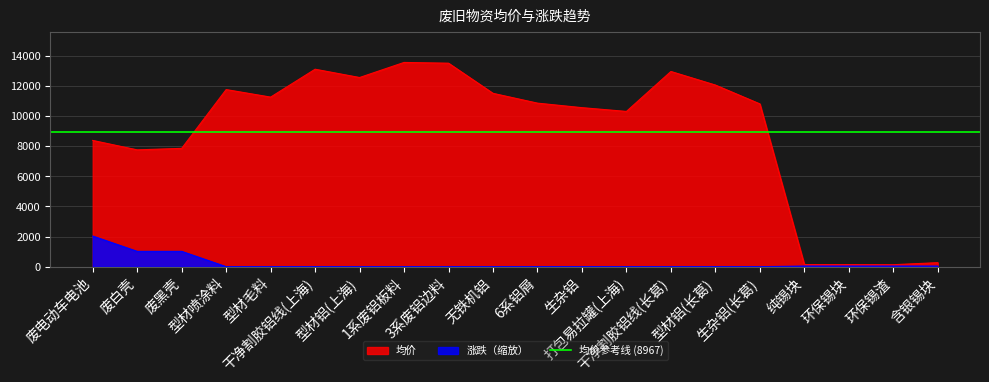

What is the maximum value shown in the chart?

13550.0